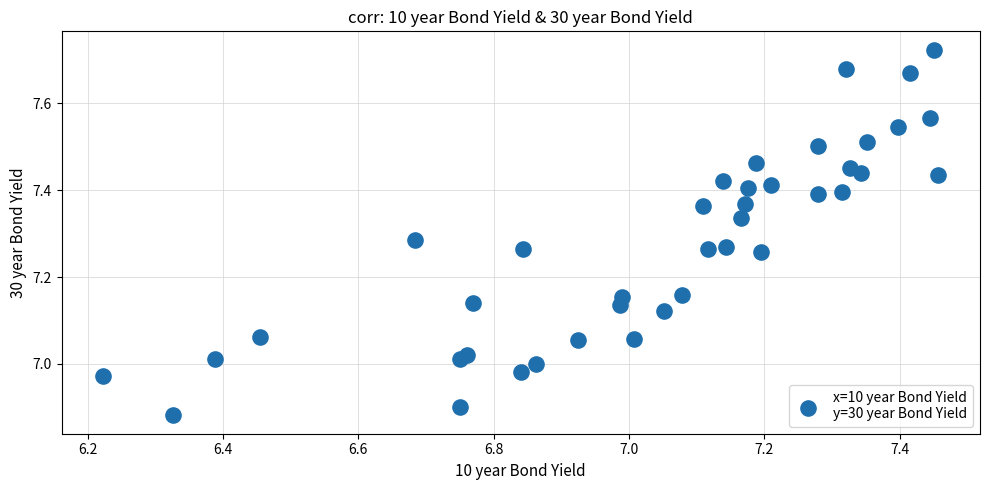

What is the range of X values (max minus min)?

1.2